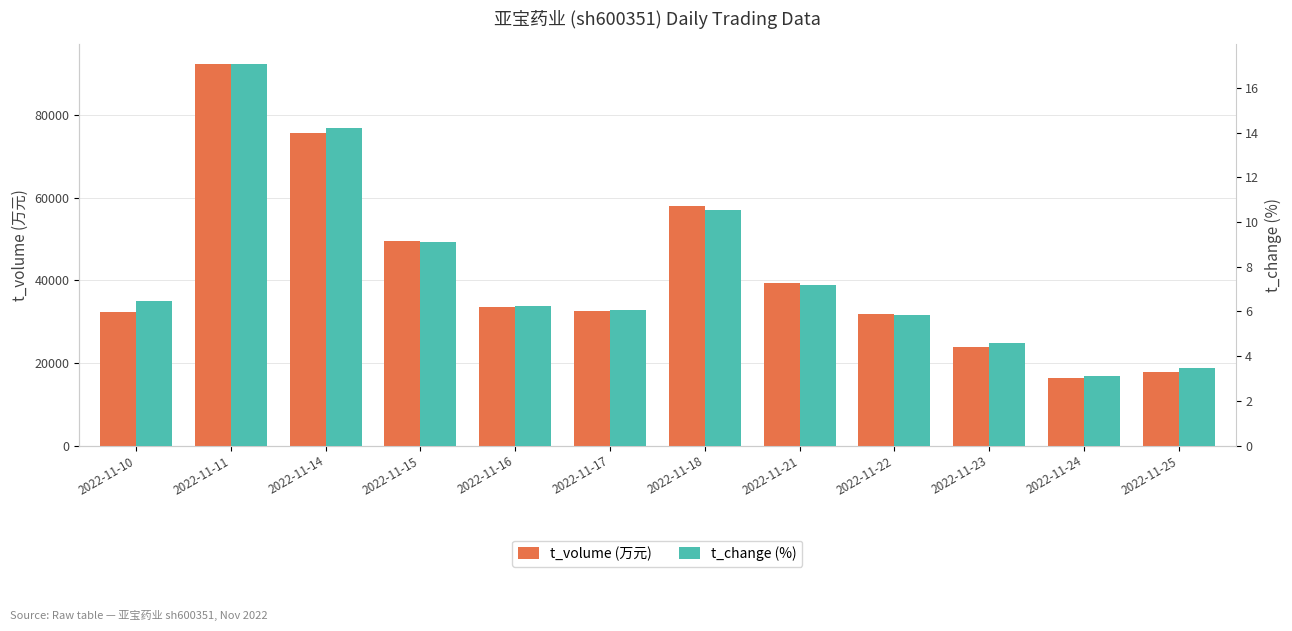

At how many categories does at least one series exceed 466?

12